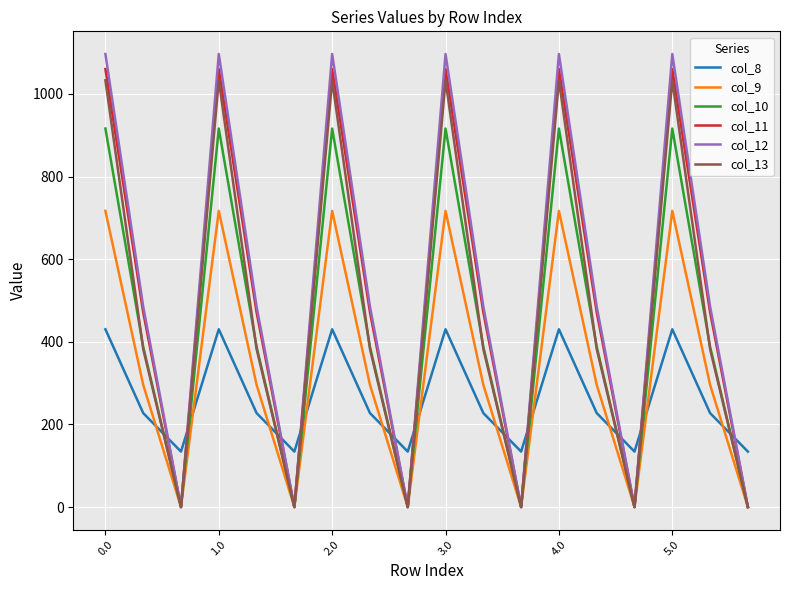

List the series in order of their peak value, lowest first.

col_8, col_9, col_10, col_13, col_11, col_12